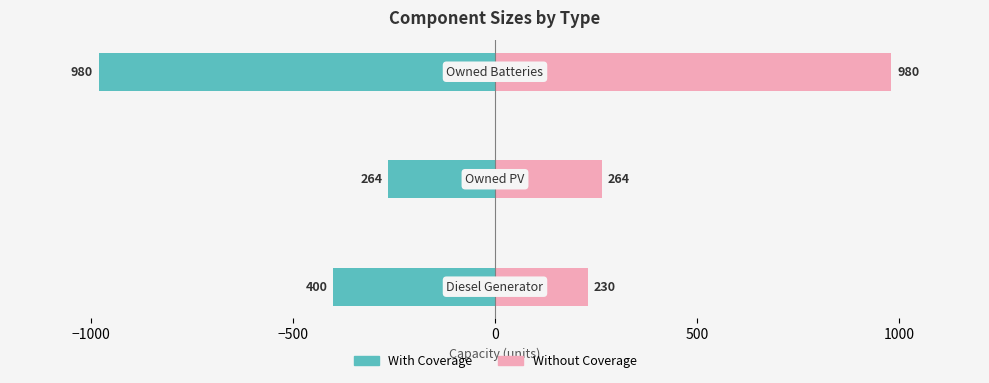

Are the bars horizontal?

Yes